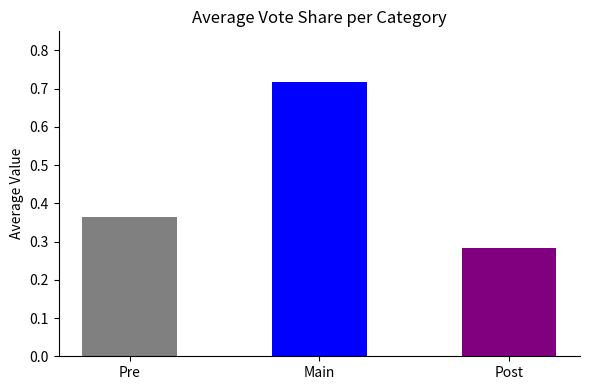

Rank the categories by value from highest to lowest.

Main, Pre, Post